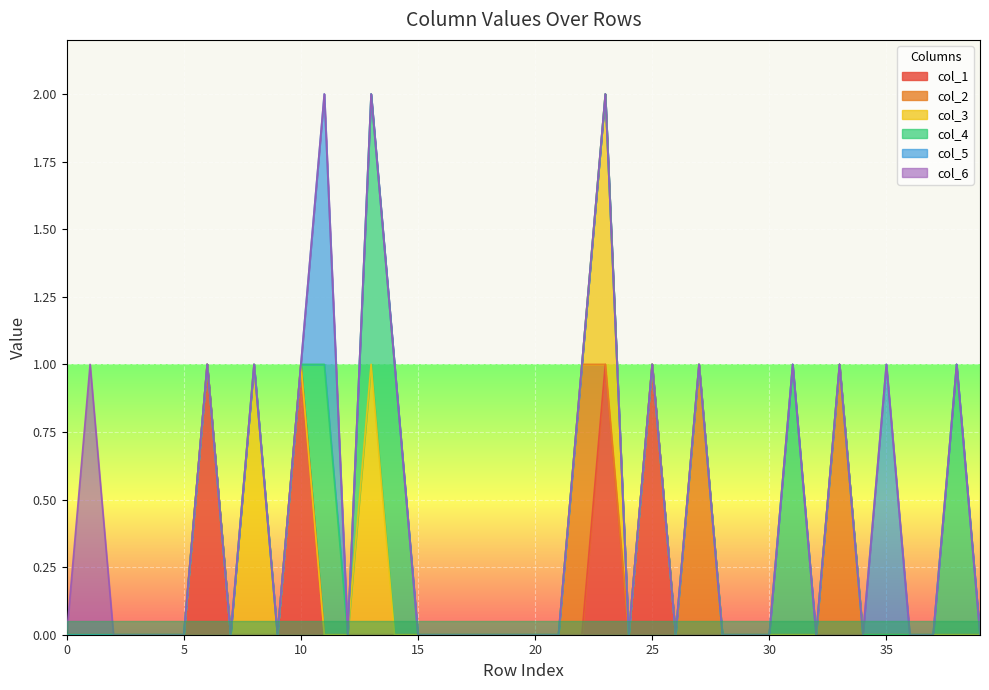

True or false: col_4 and col_2 intersect in this chart.

False